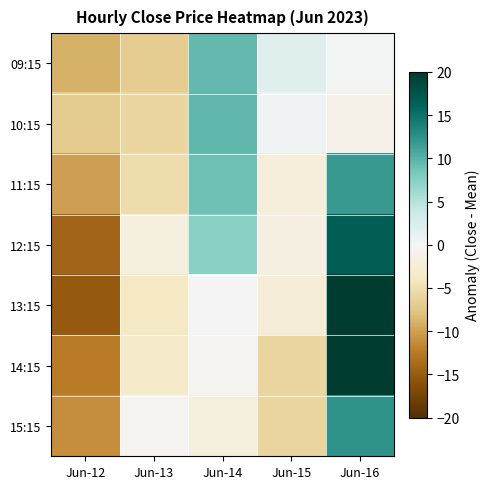

At which category is the sum across all series the highest?

Jun-16